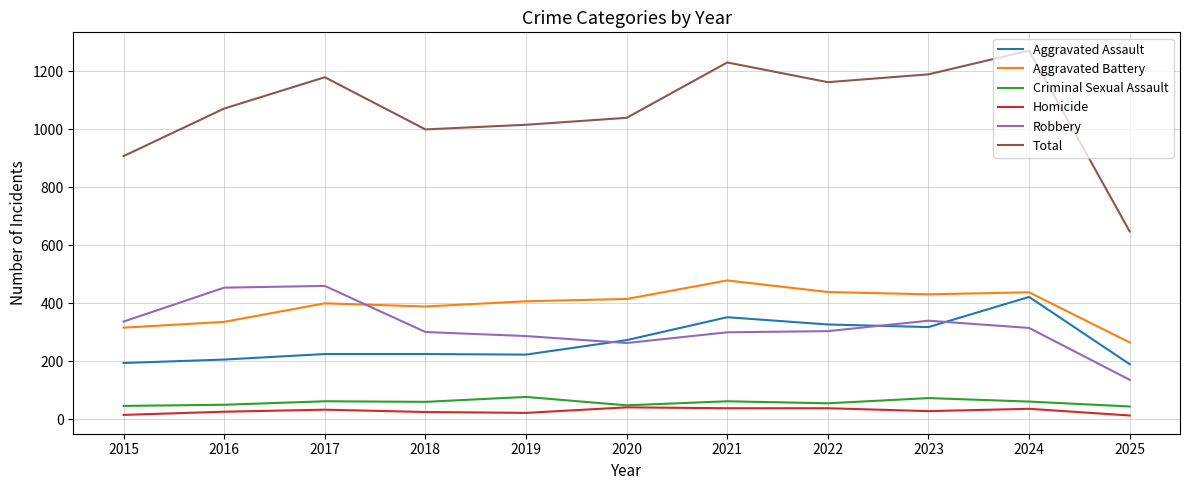

What is the greatest value displayed?

1272